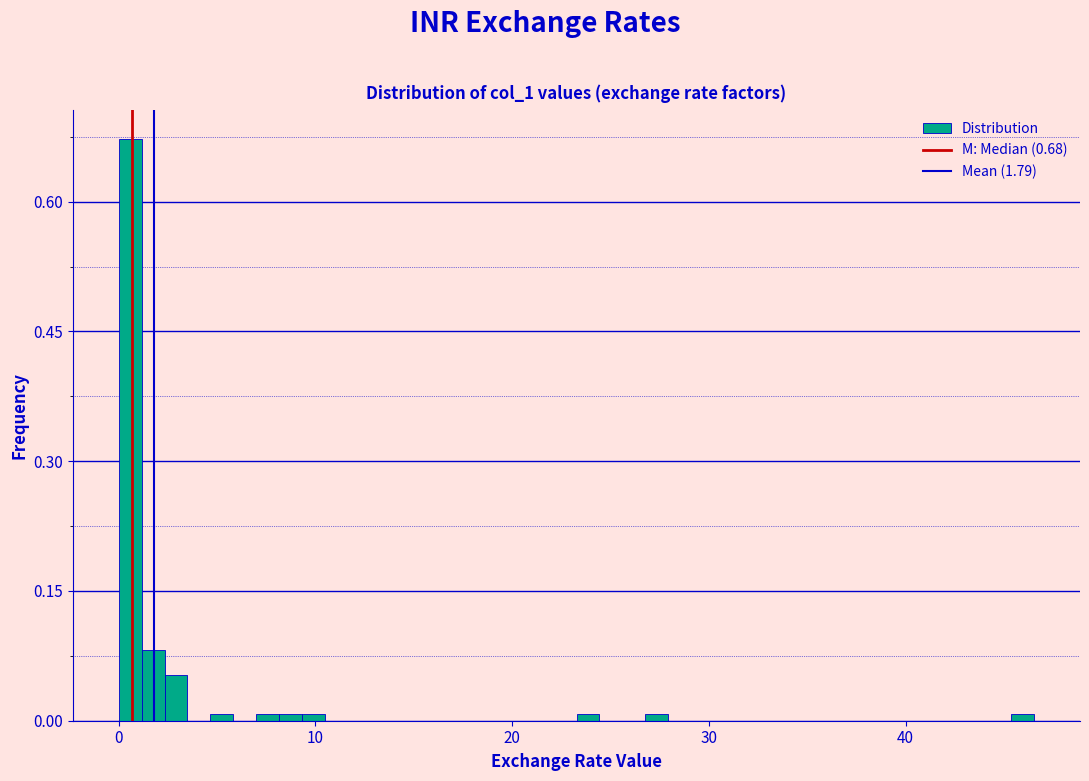

Read against the x-axis, roughly where is the centre of the tallest bar?

1